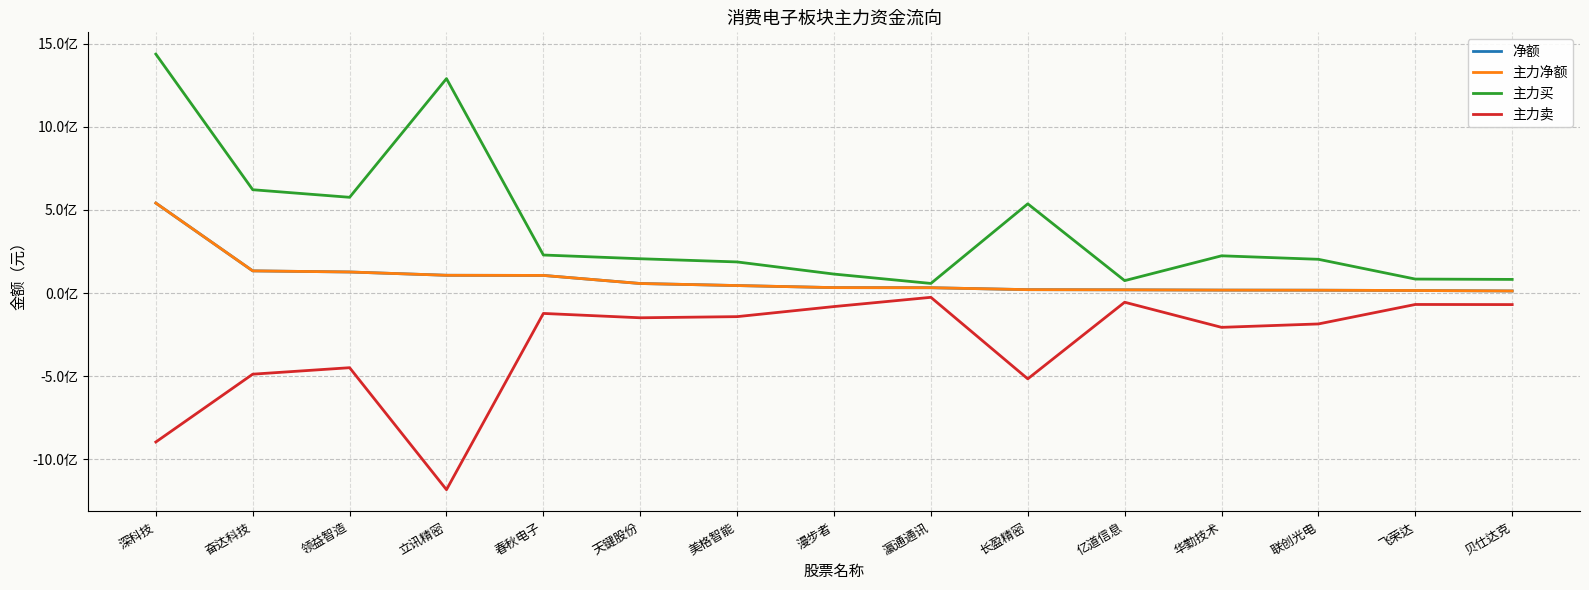

Does the chart have visible grid lines?

Yes